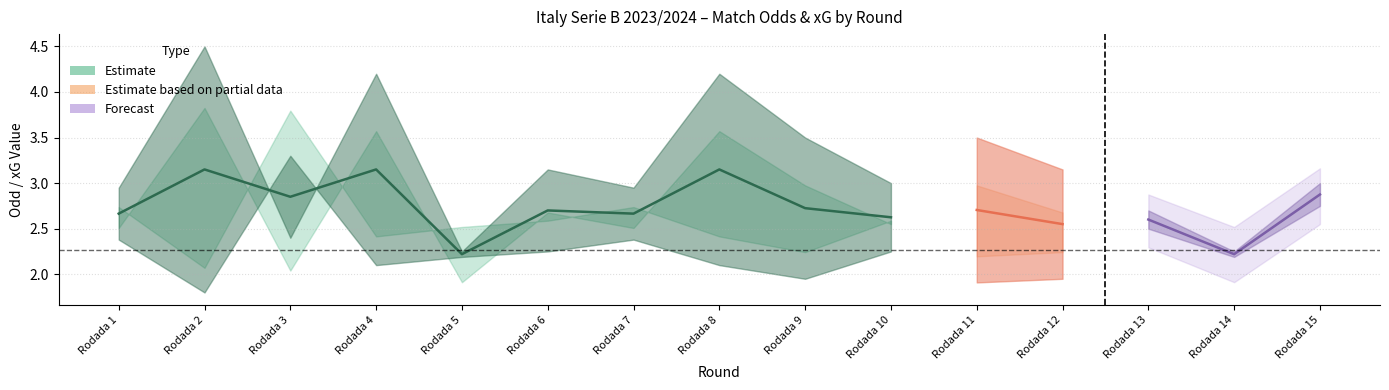

At which category does Odd_H_FT reach its first local valley?

Rodada 2